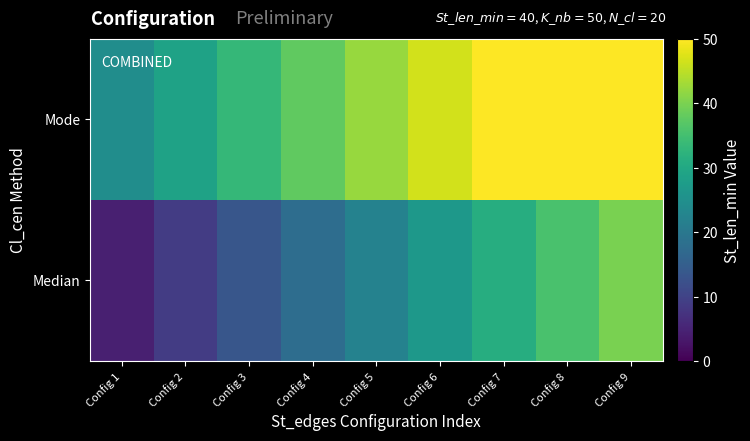

Between Config 3 and Config 4, which series saw the biggest shift?

Median